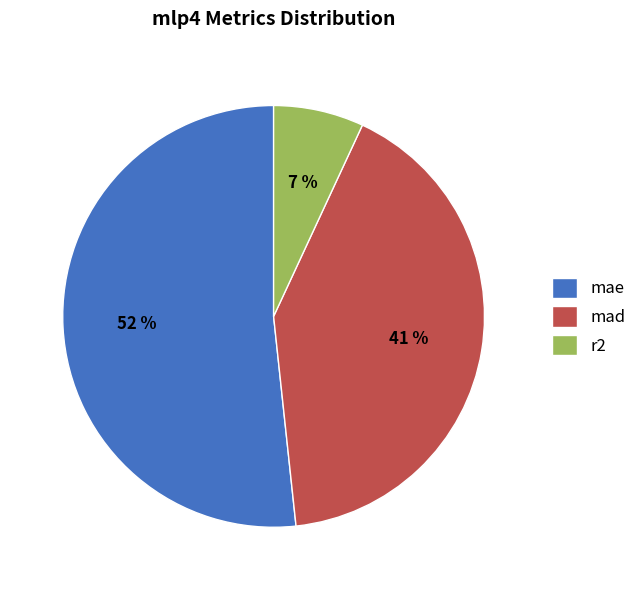

Count the number of slices in the pie.

3